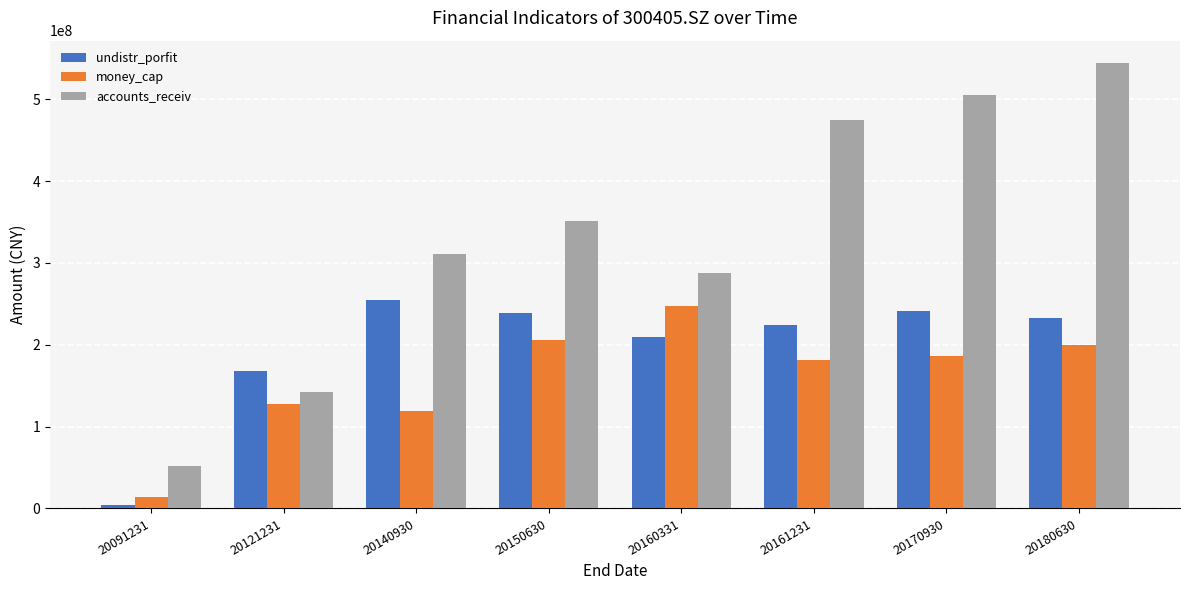

Which series has the largest total across all categories?

accounts_receiv